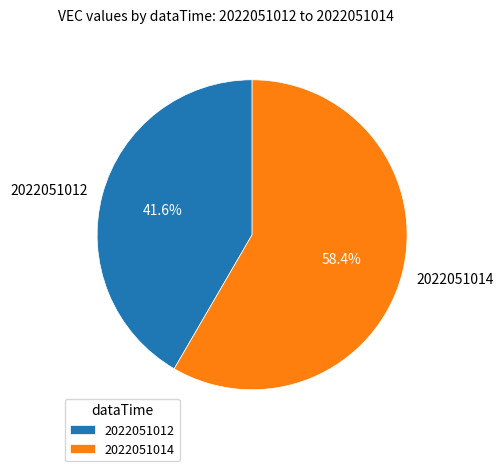

Is the sum of 2022051014 and 2022051012 greater than half?

Yes